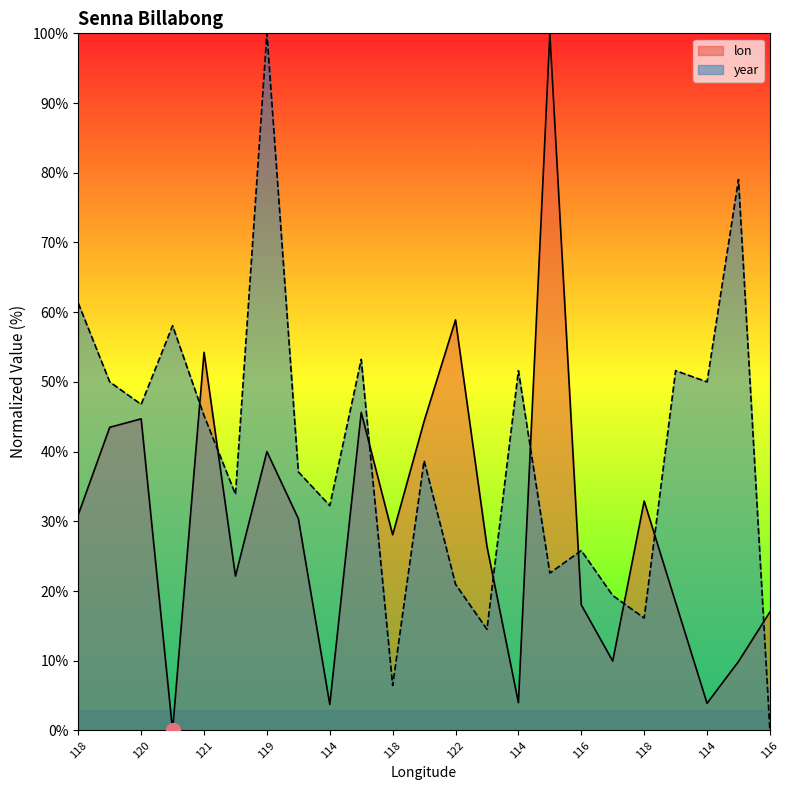

How many interior local valleys does the lon series have?

7